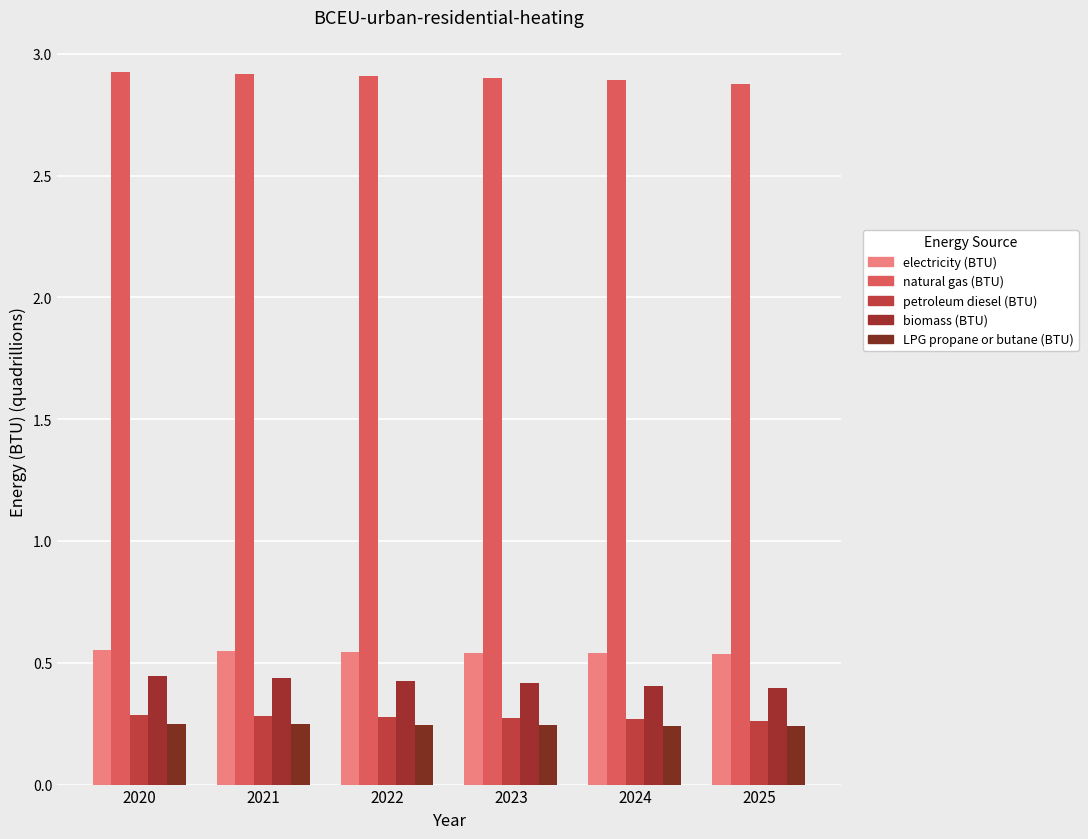

What is the difference between the highest and lowest values at 2020?

2.7